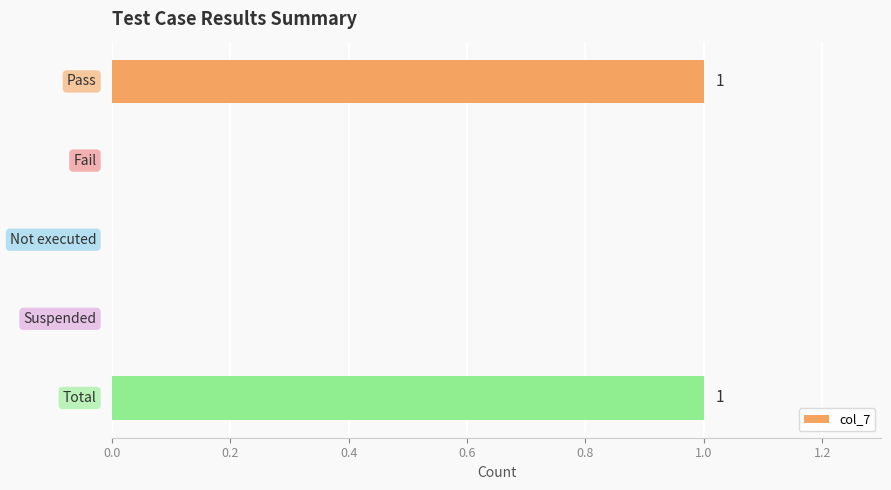

Count the number of data series in this chart.

1